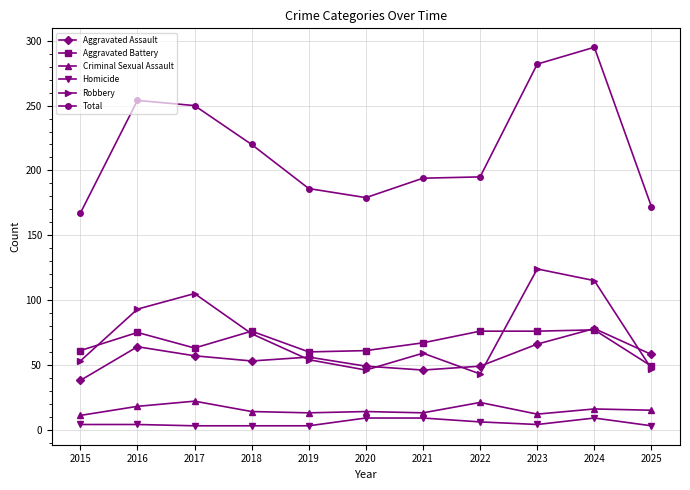

Rank the series at 2015 from highest to lowest value.

Total, Aggravated Battery, Robbery, Aggravated Assault, Criminal Sexual Assault, Homicide